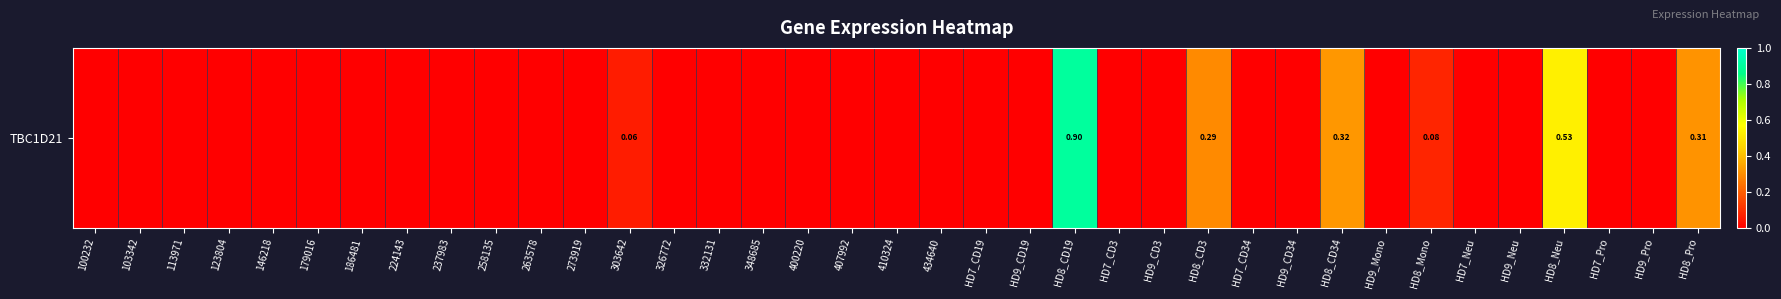

True or false: the data shows 0.6 at HD9_CD19.

False